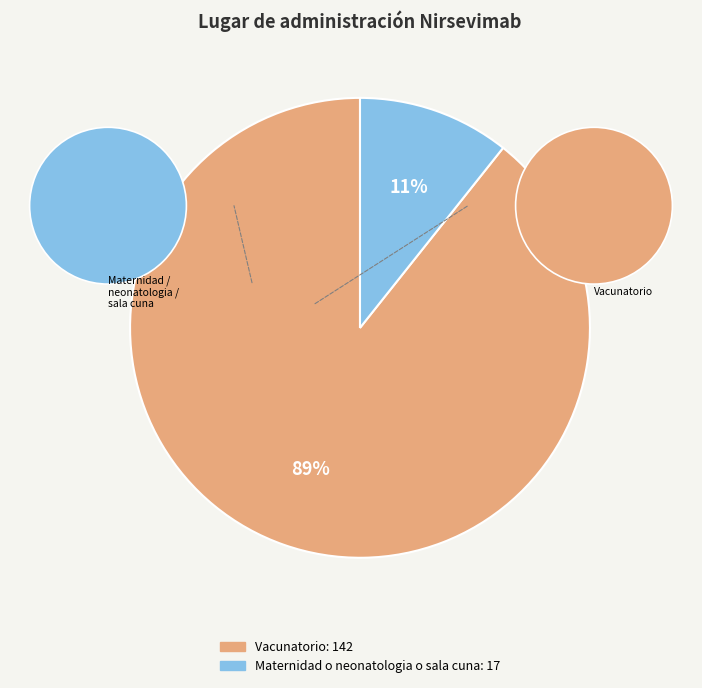

Count the number of slices in the pie.

2